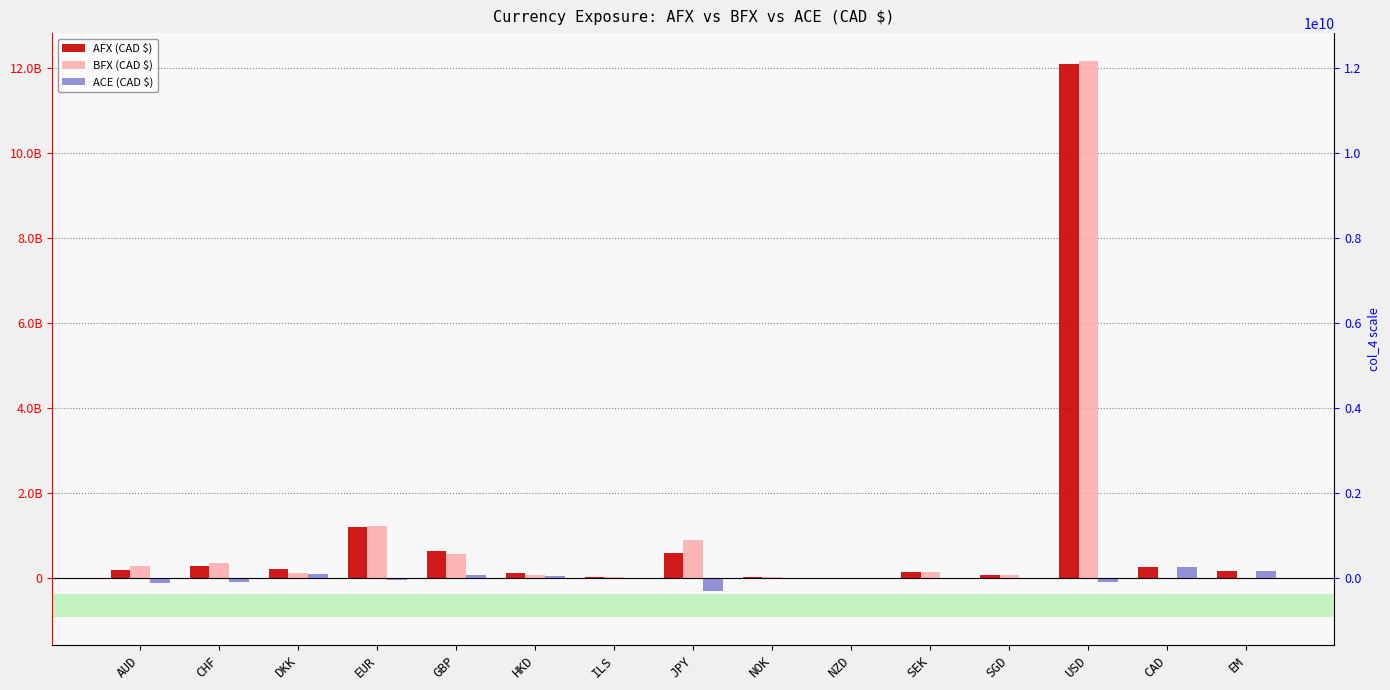

At which category does the chart reach its peak across all series?

USD